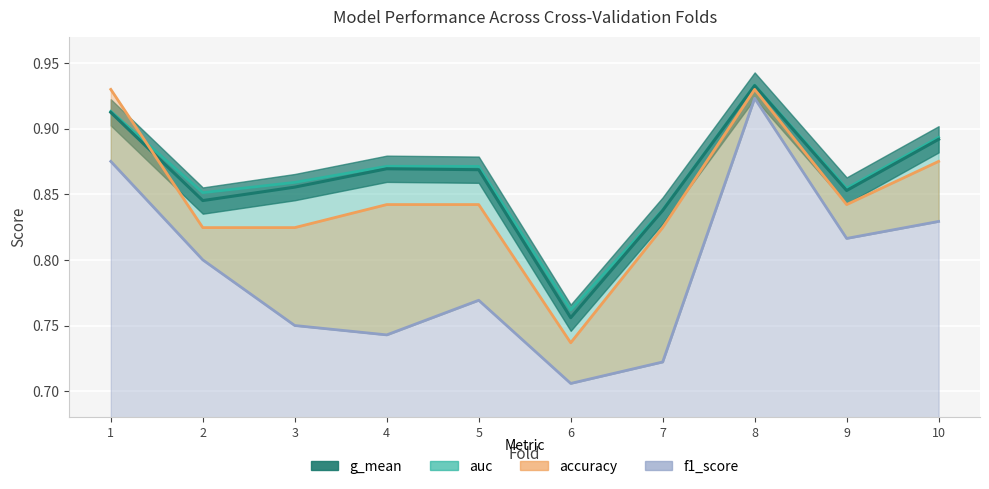

What is the spread (max minus min) of values at 2?

0.1